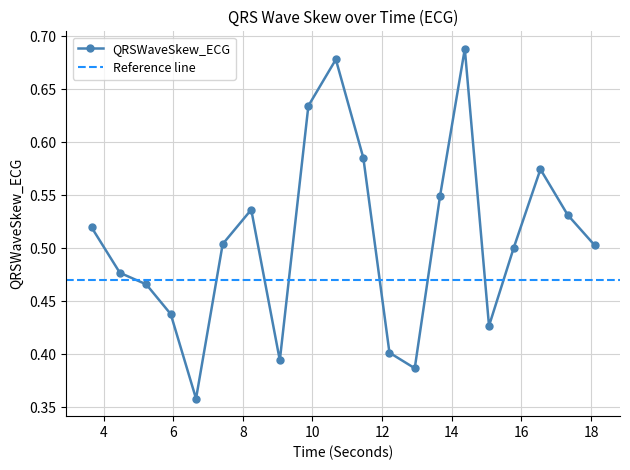

How many interior local valleys does the QRSWaveSkew_ECG series have?

4